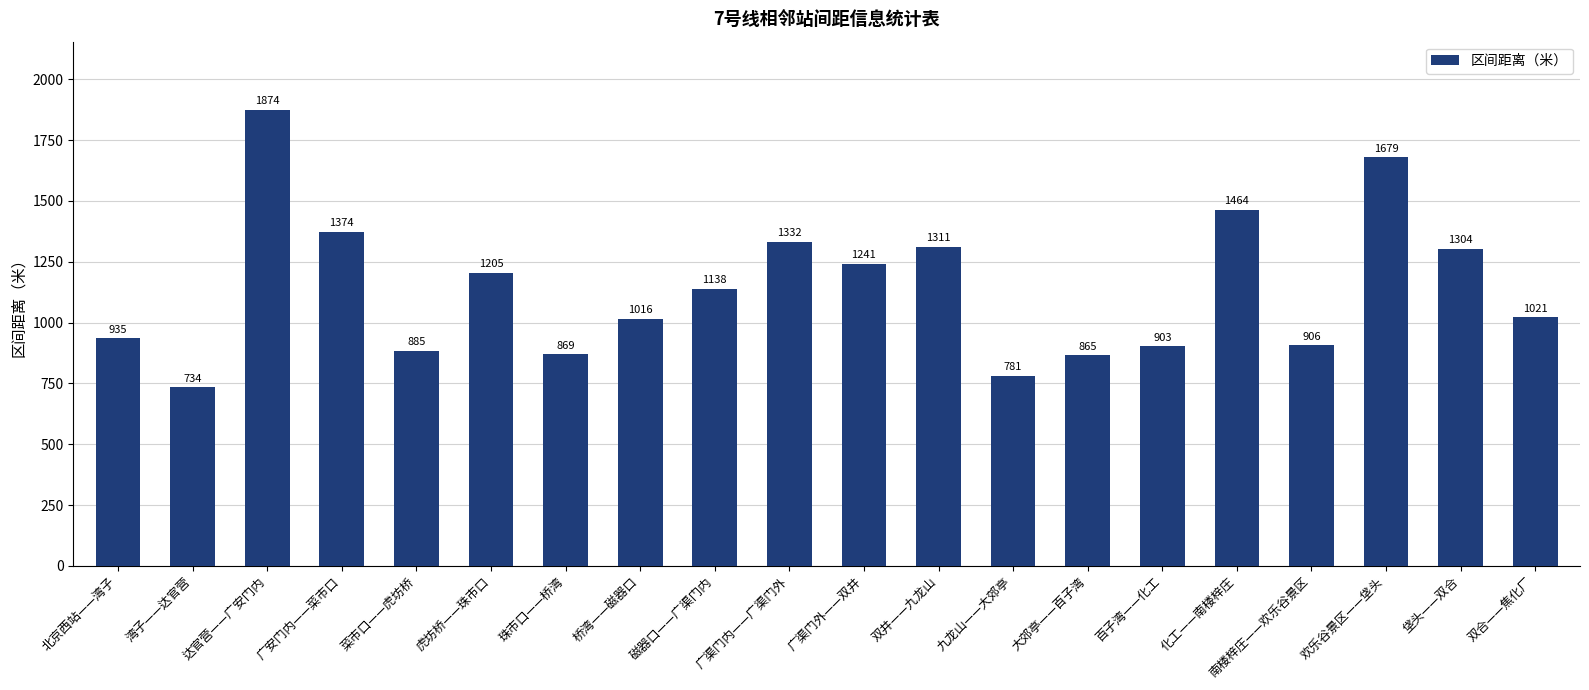

What is the minimum value shown in the chart?

734